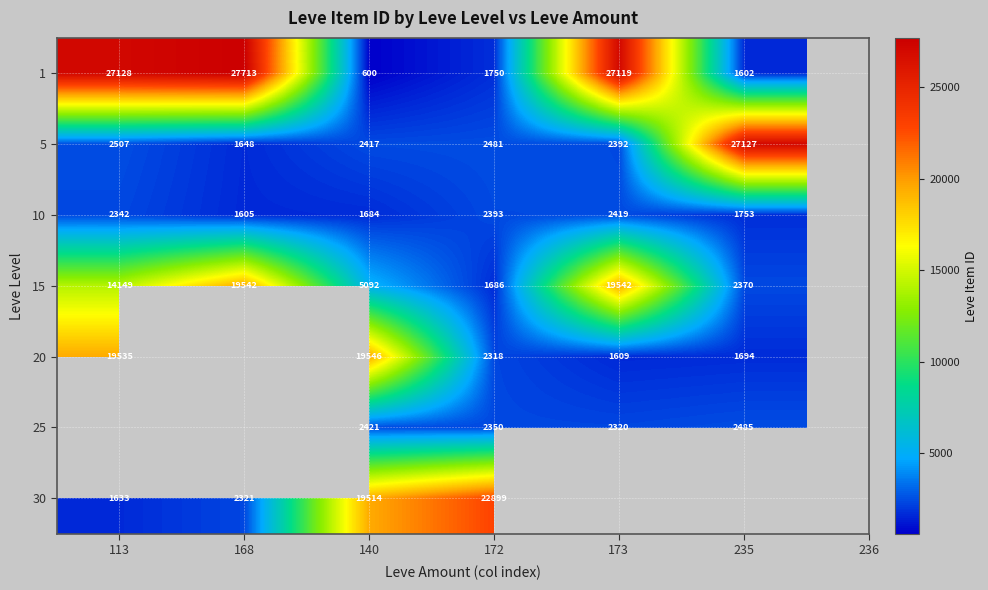

What is the difference between the highest and lowest values at 173?

25510.0